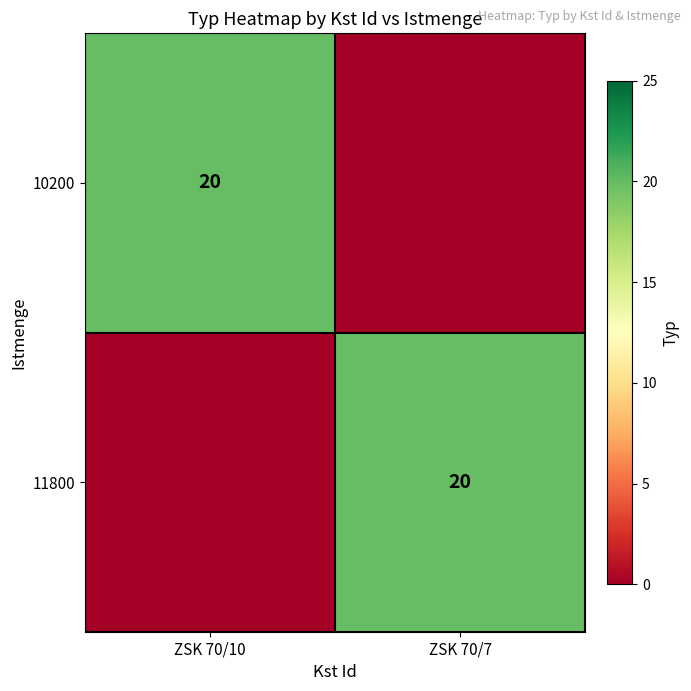

Rank the categories by 11800 value from lowest to highest.

ZSK 70/10, ZSK 70/7